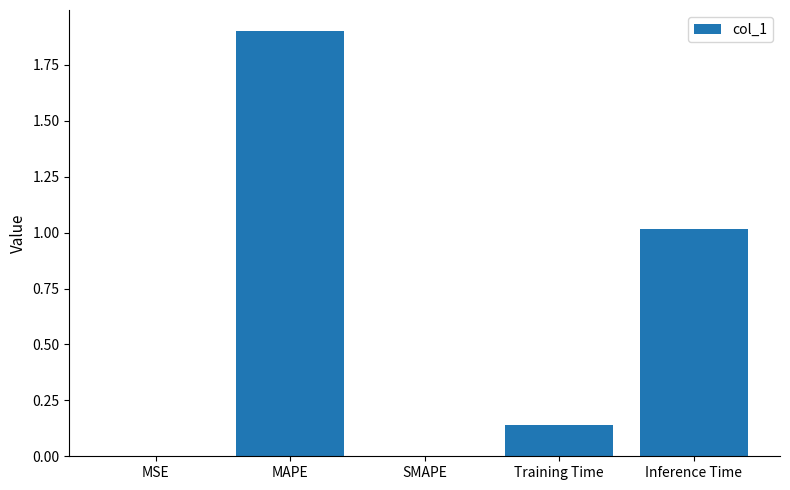

How many data points does each series have?

5